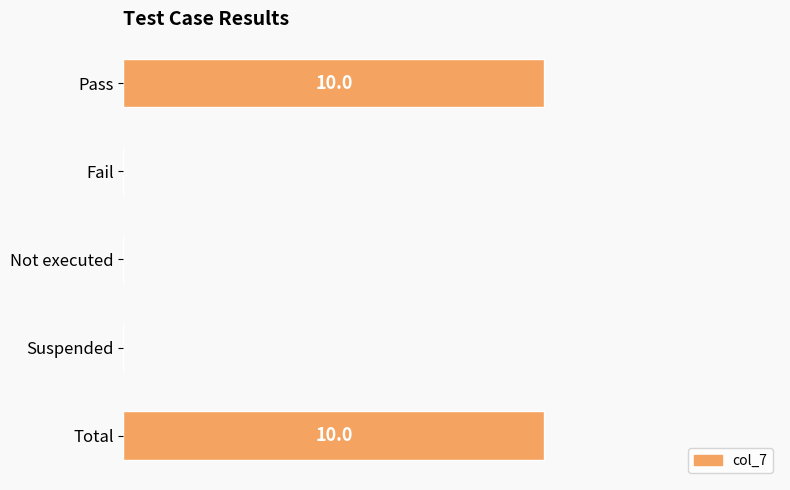

Rank the categories by value from highest to lowest.

Pass, Total, Fail, Not executed, Suspended